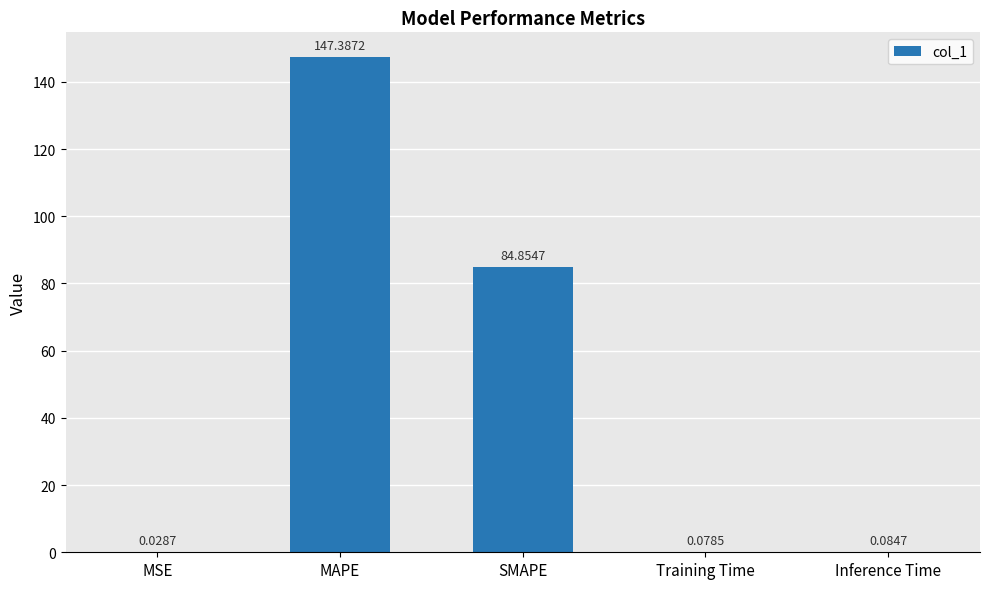

What is the sum of all values?

232.4